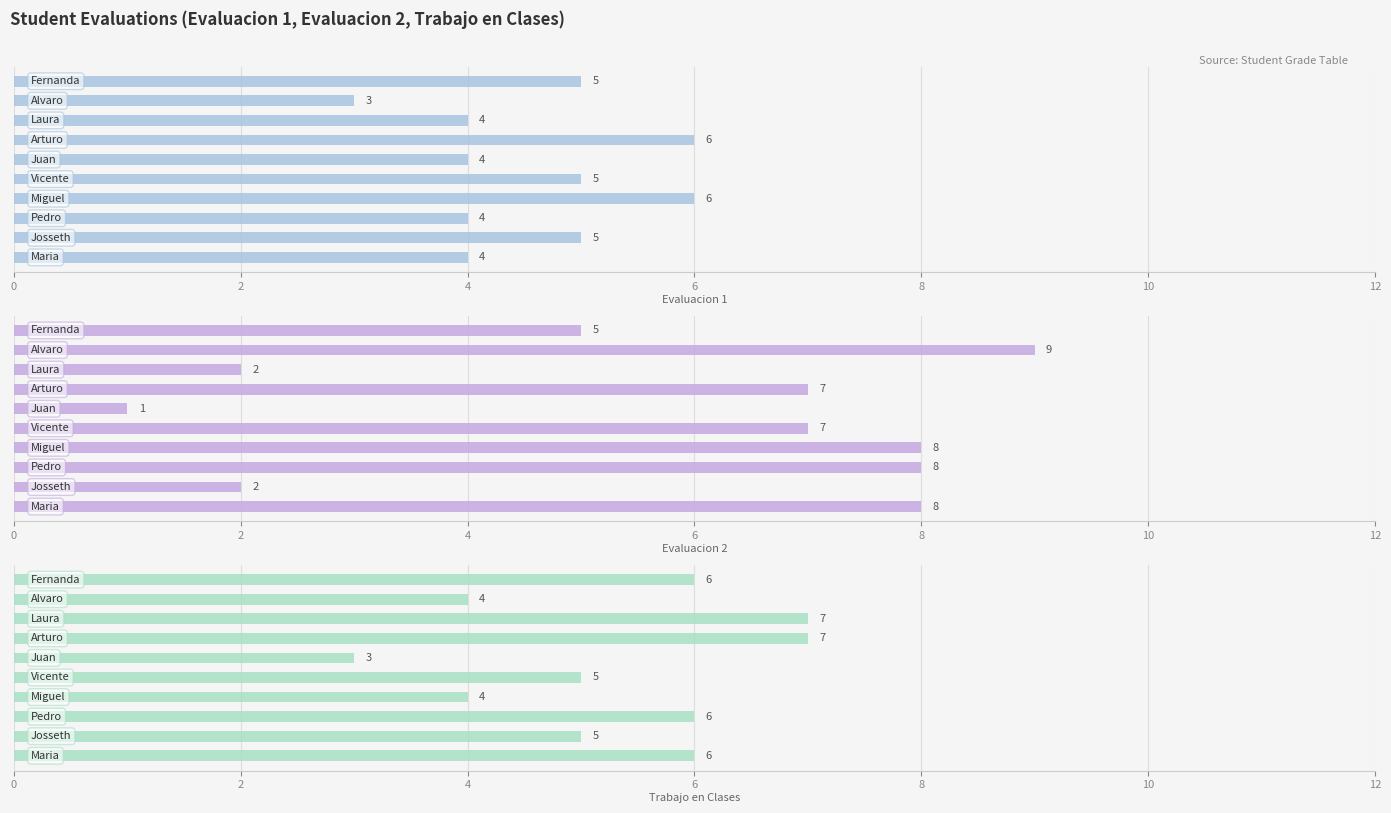

What value does the Evaluacion 2 series have at 0?

5